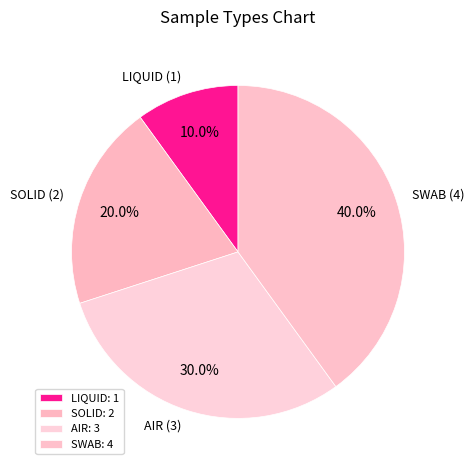

To the nearest percent, what is the difference between the largest and smallest slice percentages?

30%